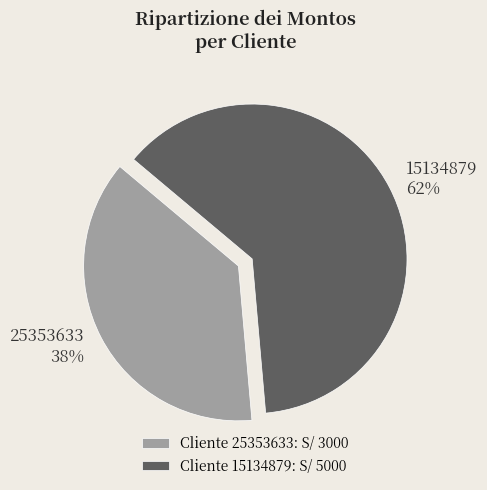

True or false: Cliente 15134879: S/ 5000 accounts for 62% of the total.

True